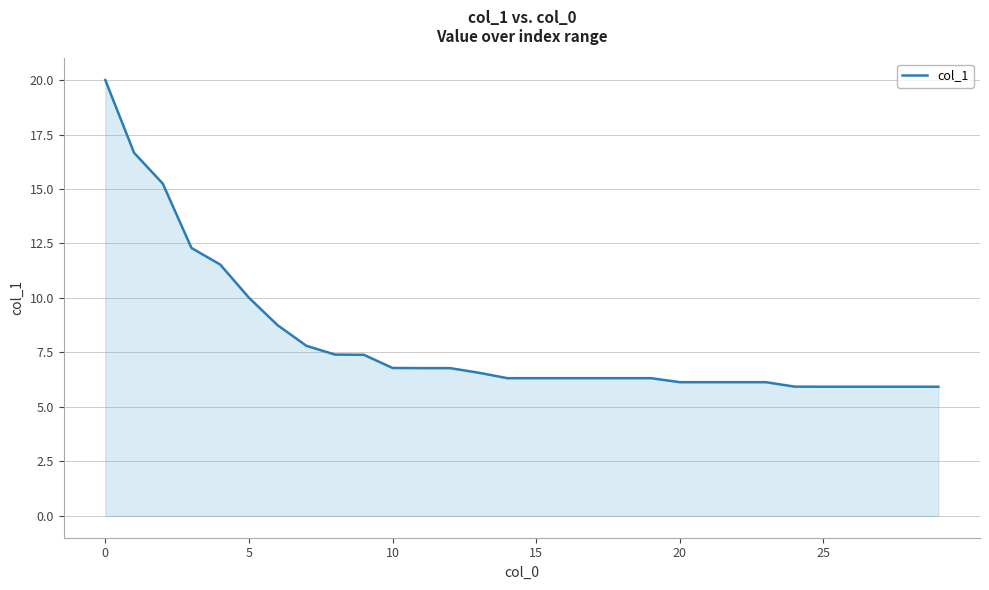

What is the minimum value shown in the chart?

5.9